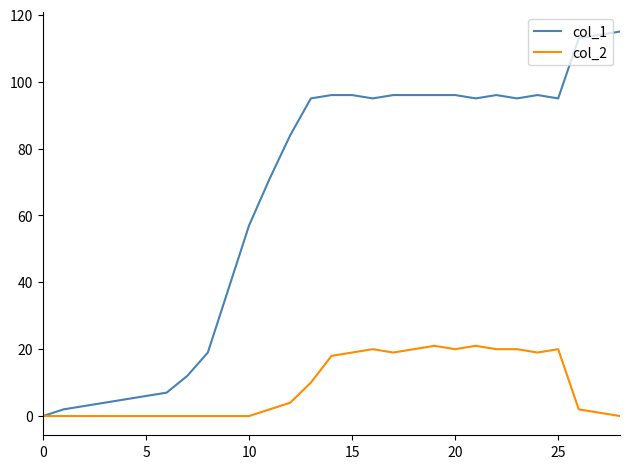

What are all the series names shown in the legend?

col_1, col_2